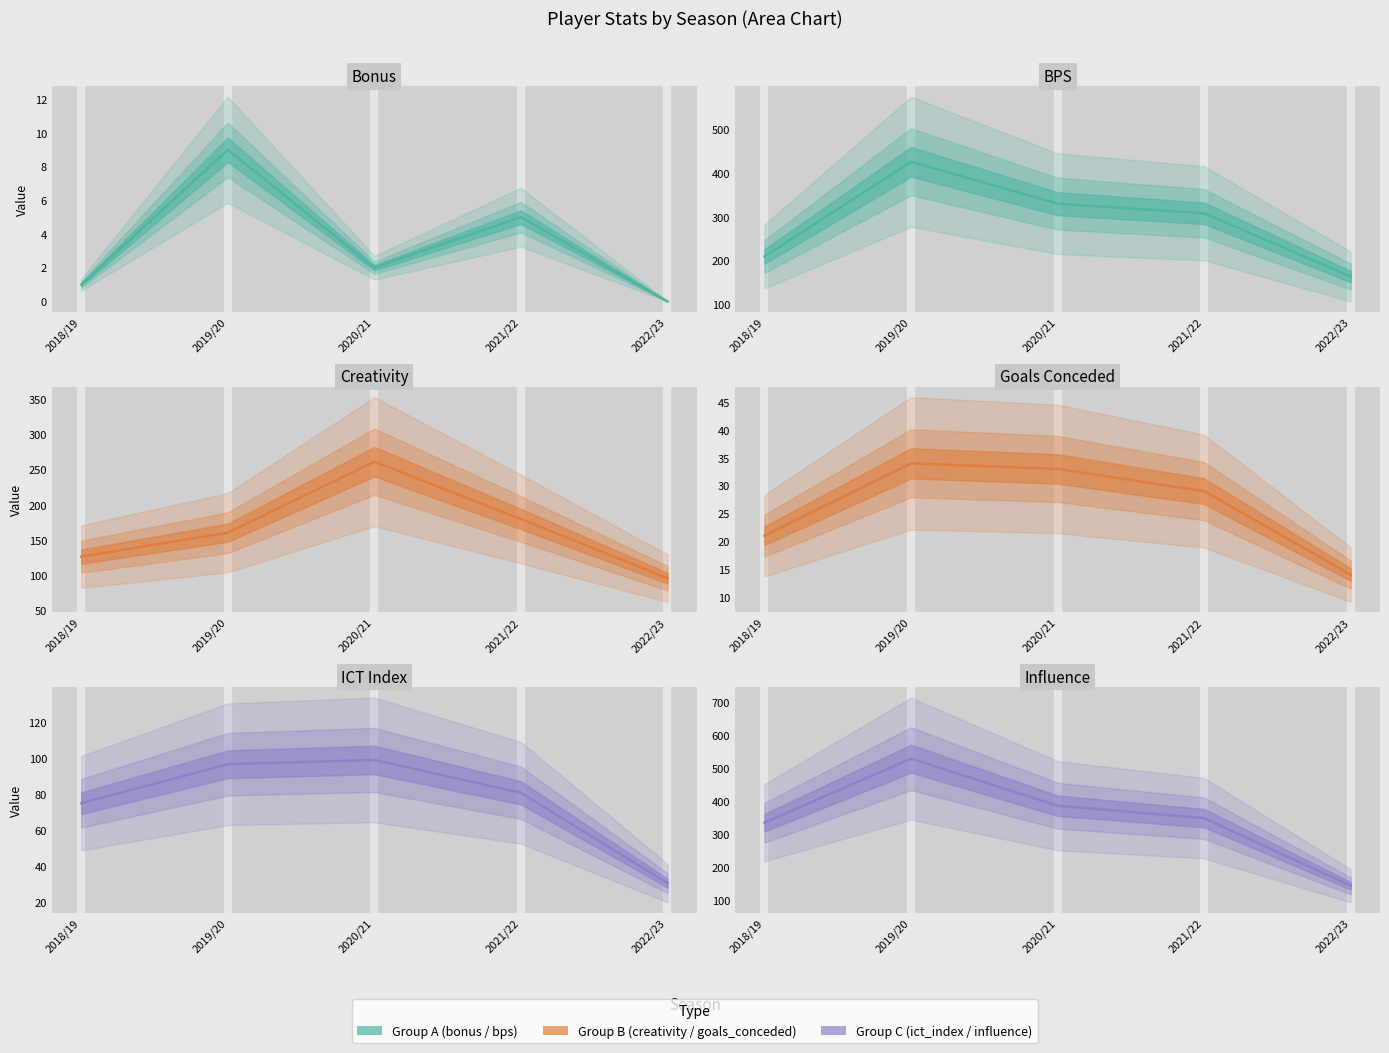

Does the chart display data point markers on the line(s)?

No